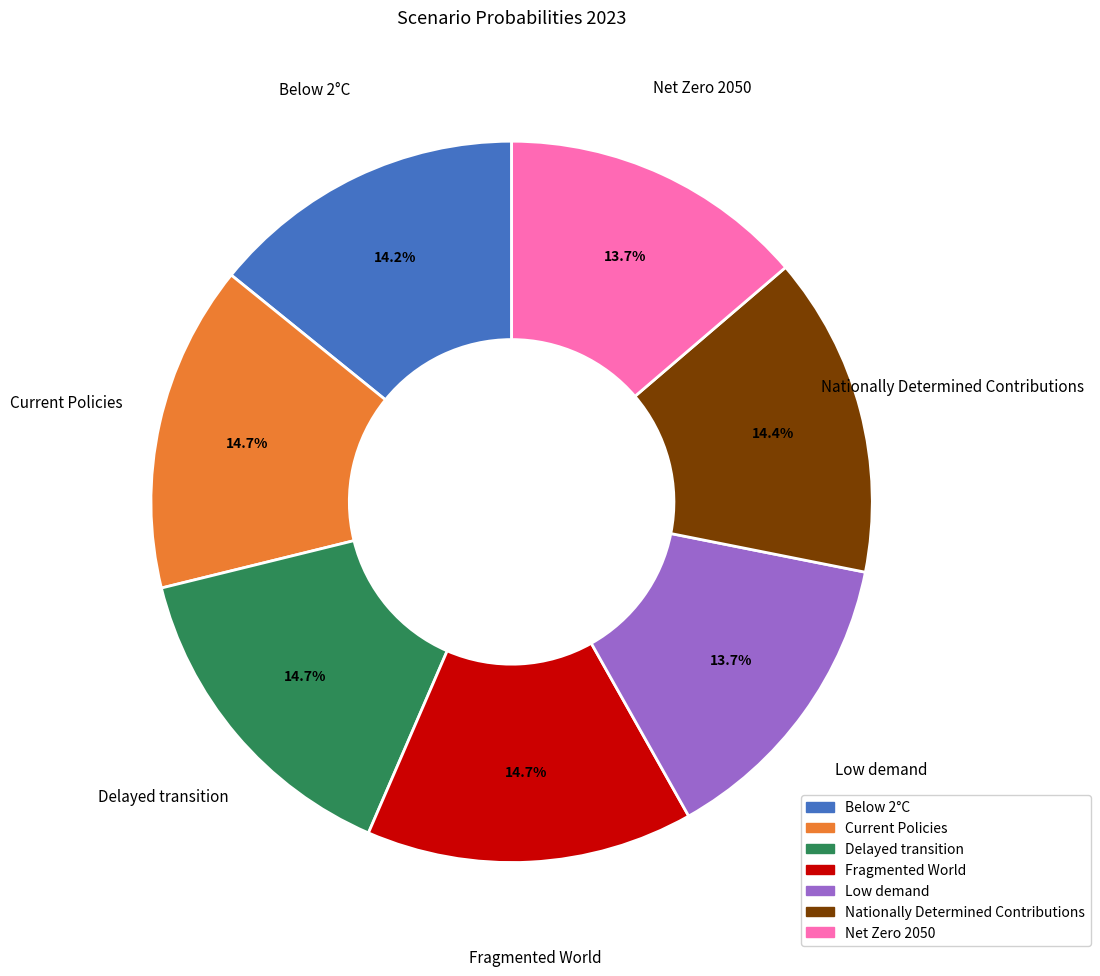

How much of the chart is everything except Nationally Determined Contributions?

85.6%